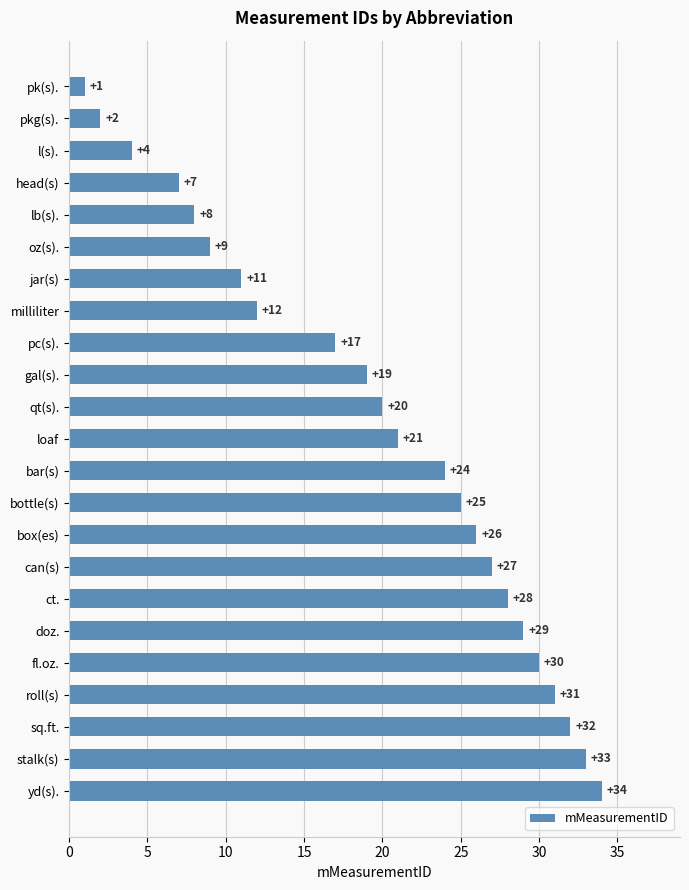

Rank the categories by value from highest to lowest.

yd(s)., stalk(s), sq.ft., roll(s), fl.oz., doz., ct., can(s), box(es), bottle(s), bar(s), loaf, qt(s)., gal(s)., pc(s)., milliliter, jar(s), oz(s)., lb(s)., head(s), l(s)., pkg(s)., pk(s).